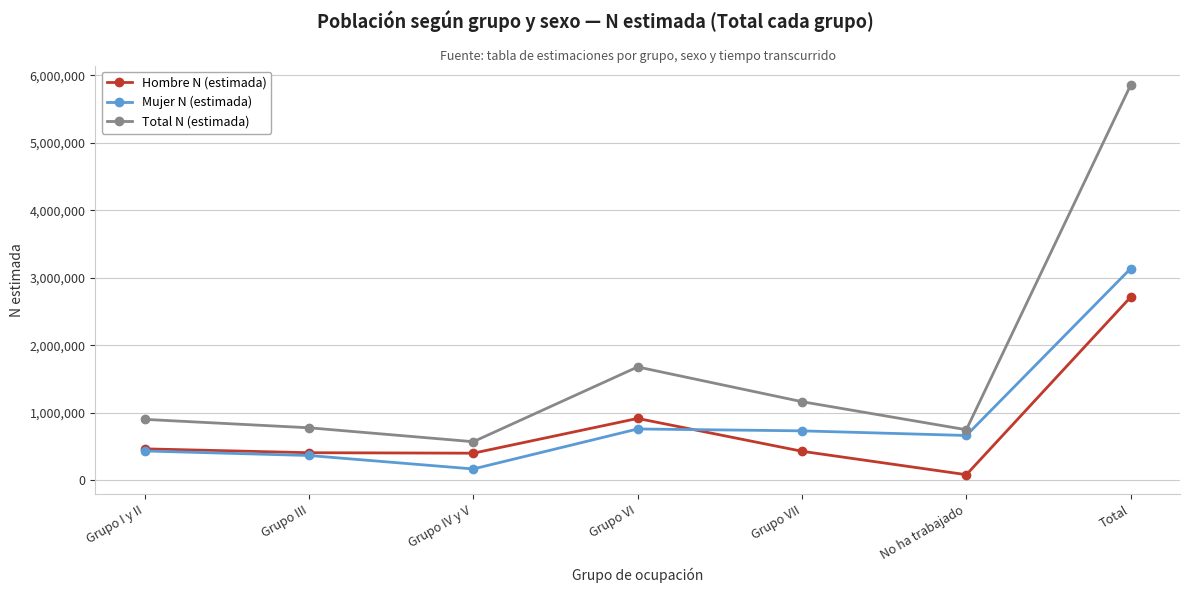

True or false: Total N (estimada) has a value of 267605 at Grupo III.

False